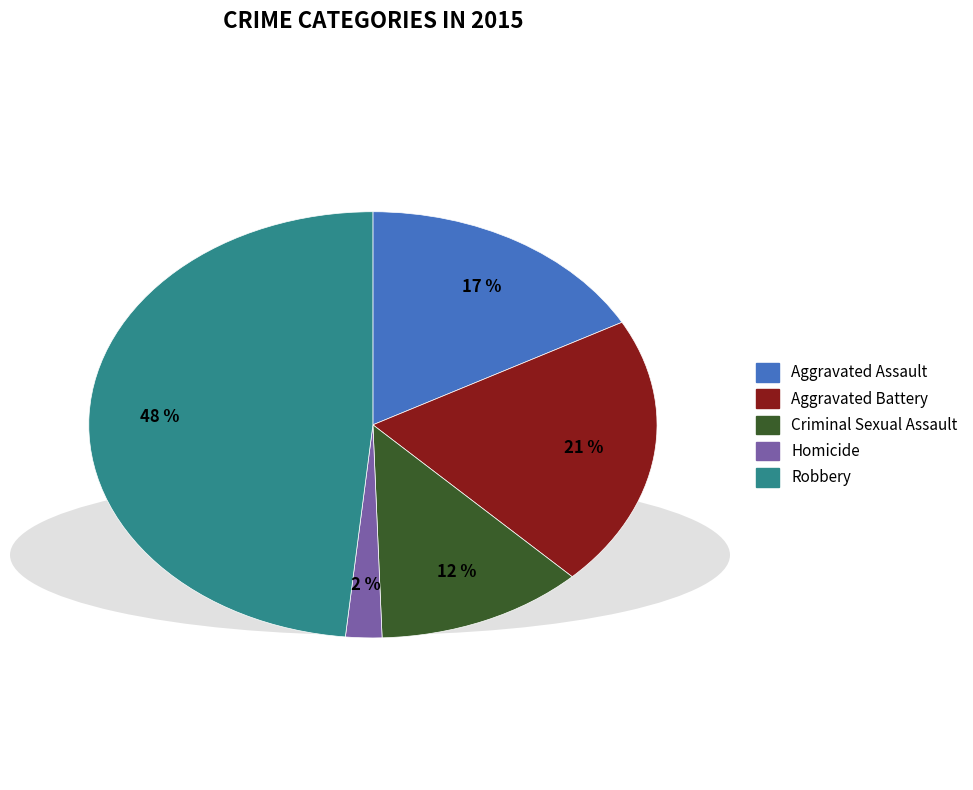

The Robbery slice represents 48% of the pie. True or false?

True